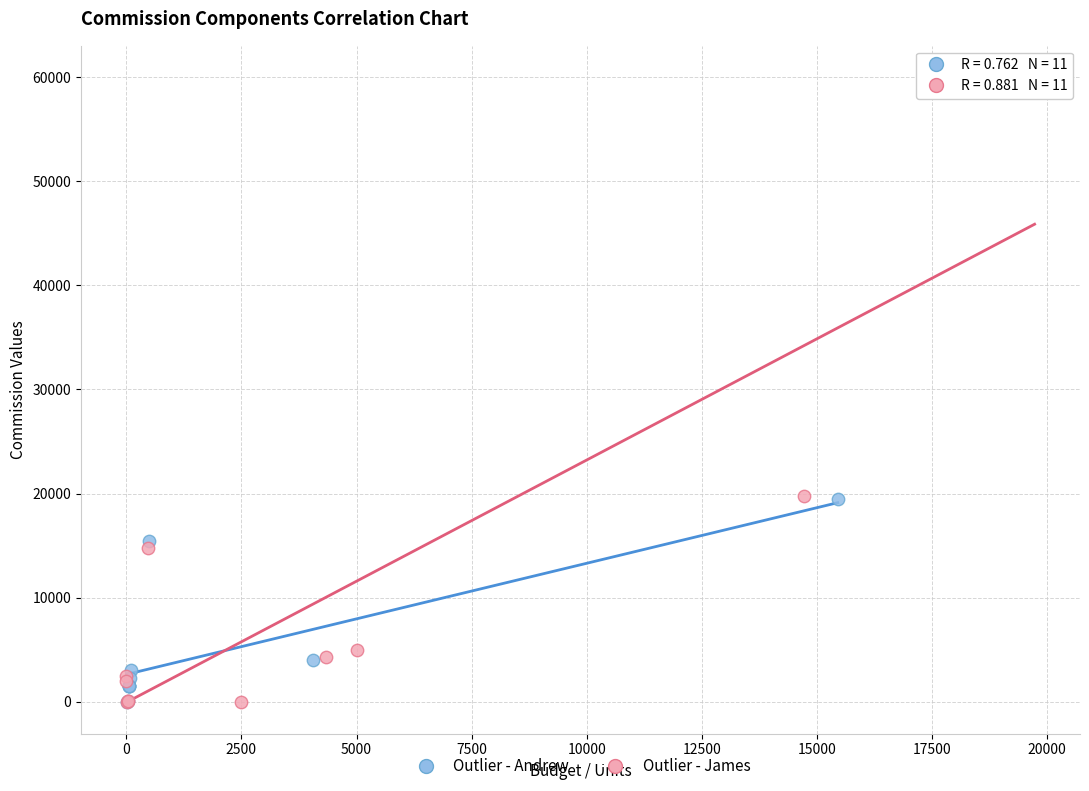

What are all the series names shown in the legend?

Outlier - Andrew, Outlier - James